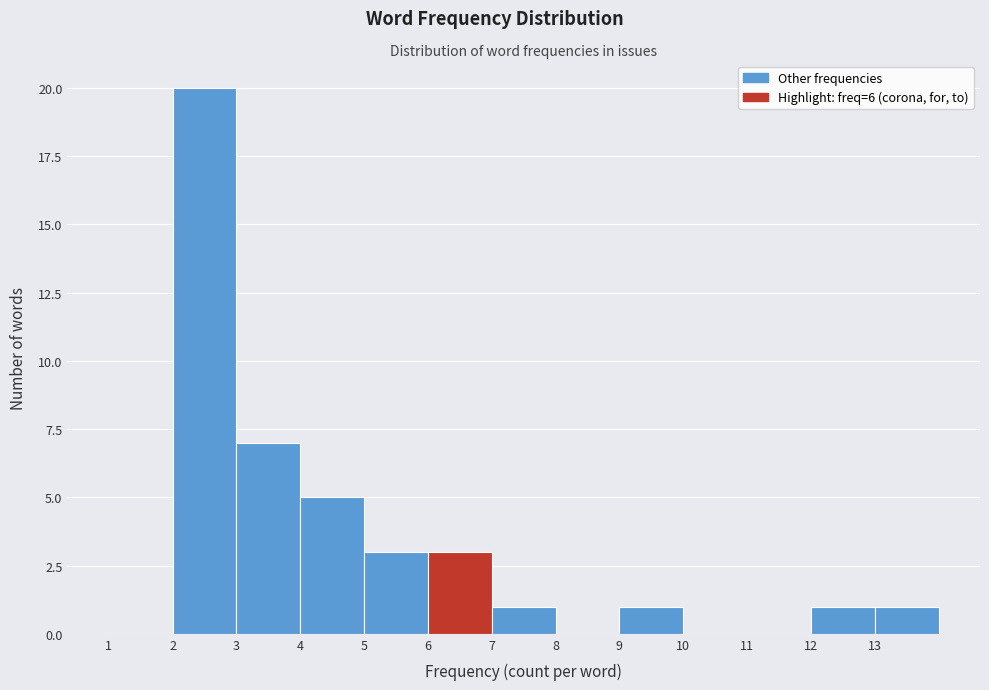

Which range on the x-axis has the tallest bar?

2 to 3